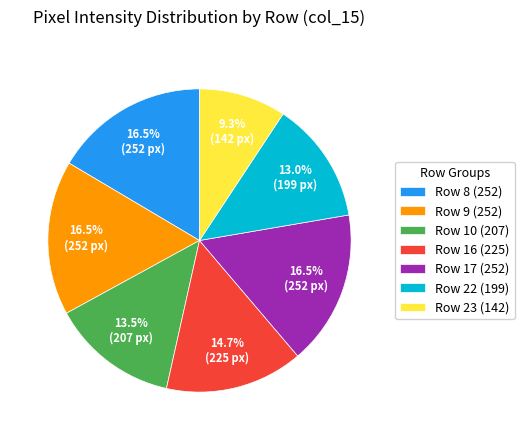

How many slices are in this pie chart?

7